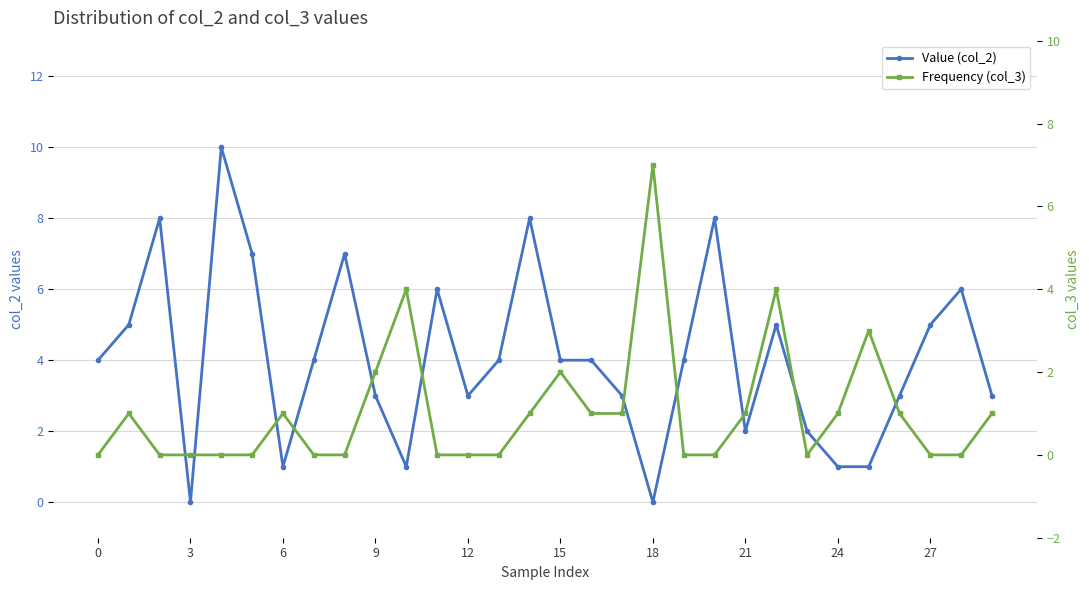

What is the label of the 29th point from the left?

28